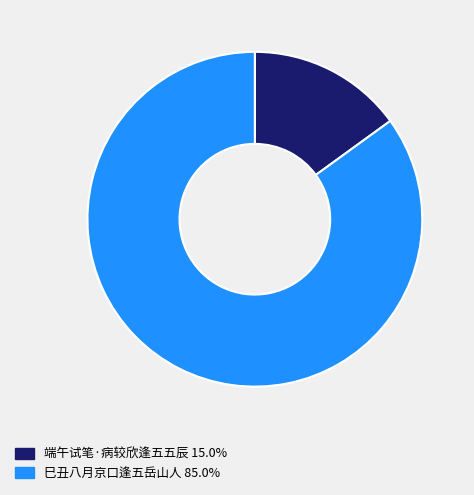

What is the ratio of the value at 巳丑八月京口逢五岳山人 to the value at 端午试笔·病较欣逢五五辰?

5.7